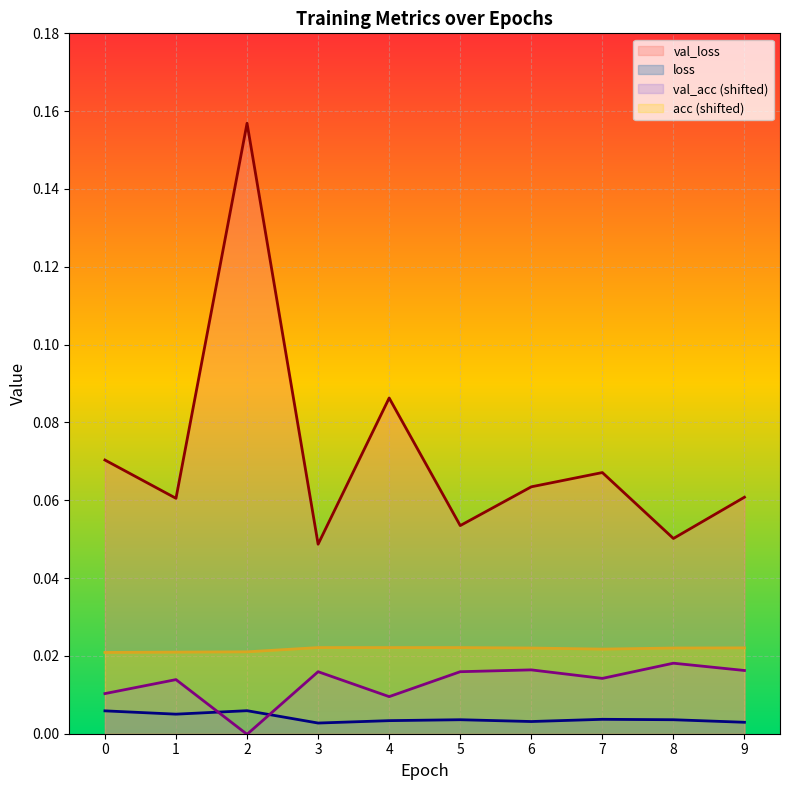

True or false: loss and val_loss cross at least once.

False